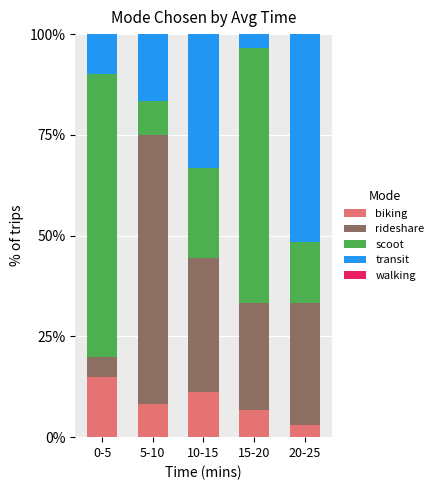

What is the total value across all series at 0-5?

100.0